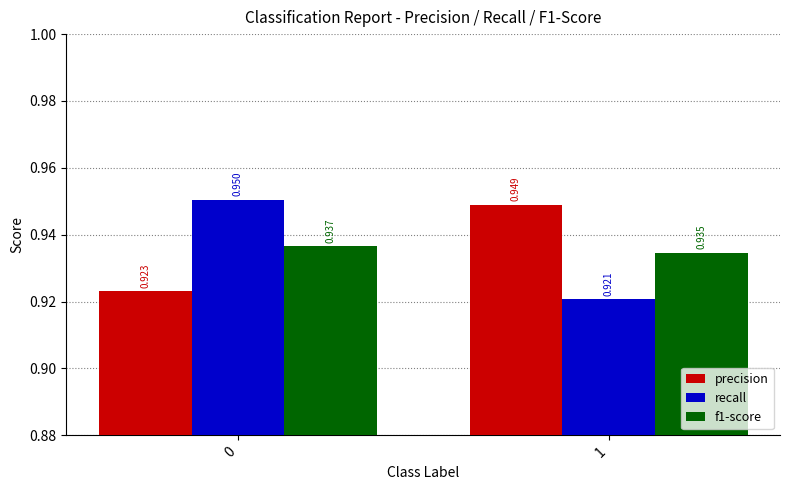

What is the sum of all f1-score values?

1.9